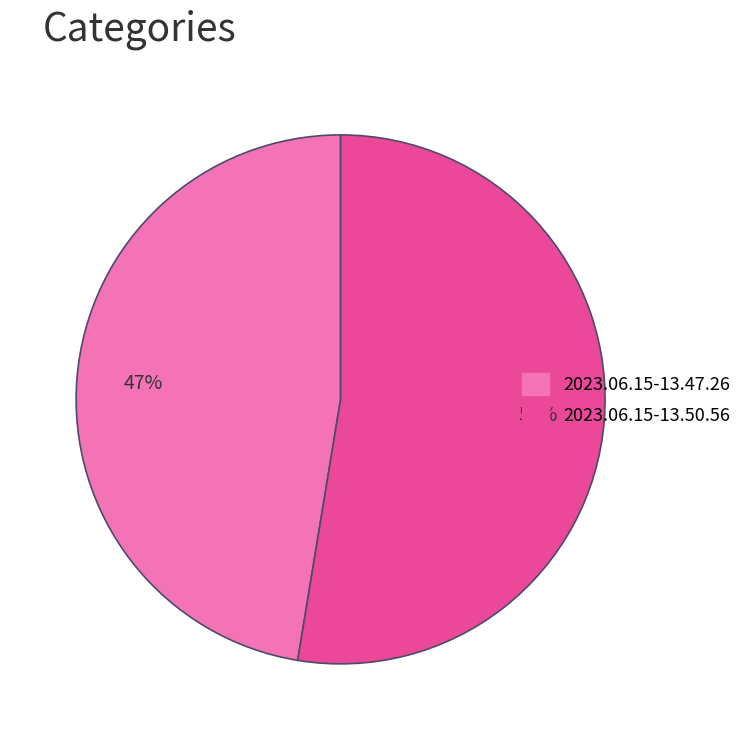

Is there a majority slice in this chart?

Yes